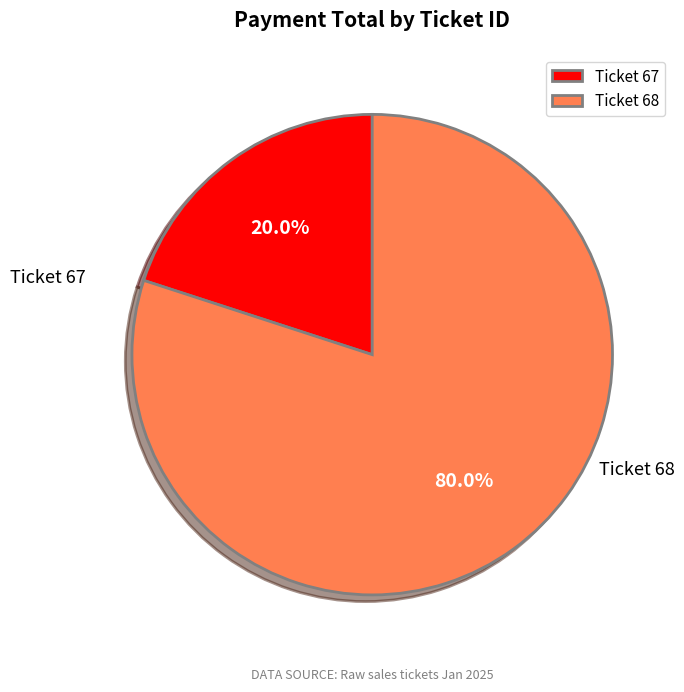

Does any single category account for the majority?

Yes